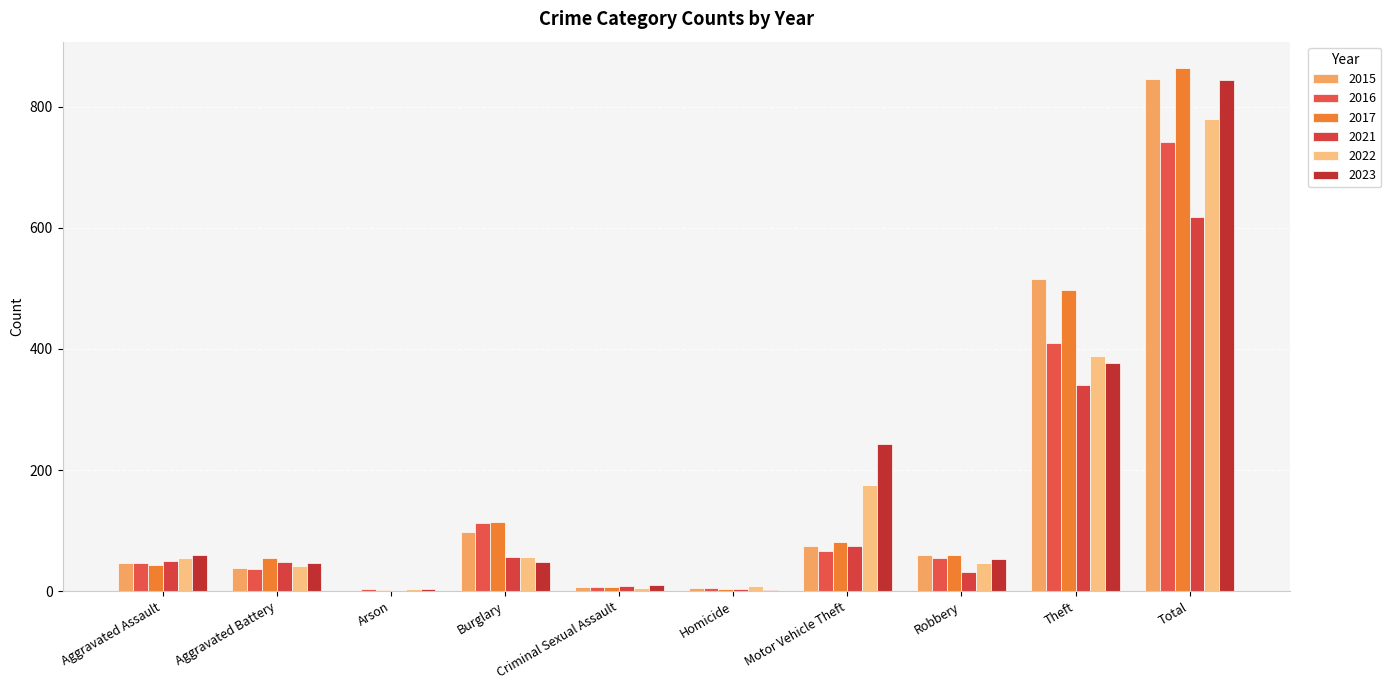

At how many categories does at least one series exceed 617?

1